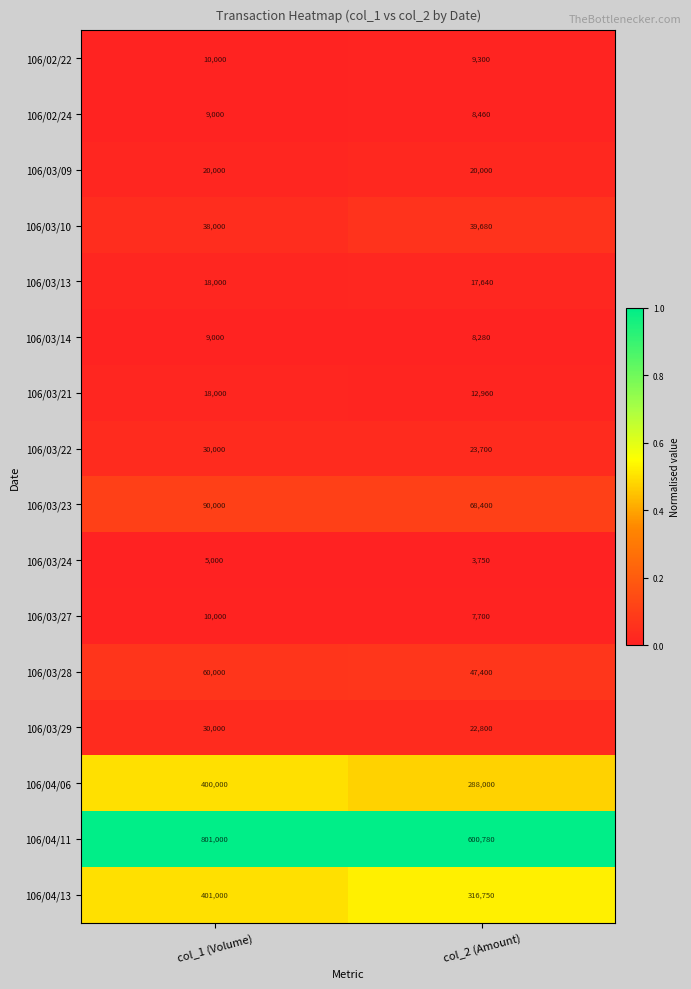

What value does the 106/04/11 series have at col_2 (Amount)?

600780